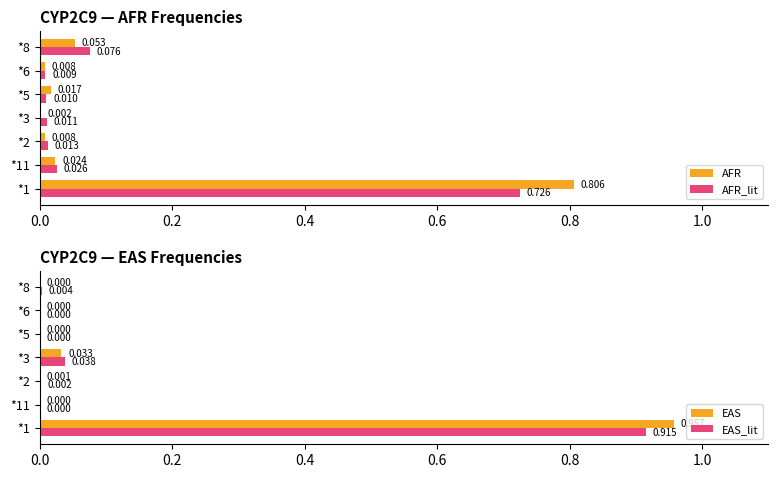

How many values in the EAS series exceed 0?

3